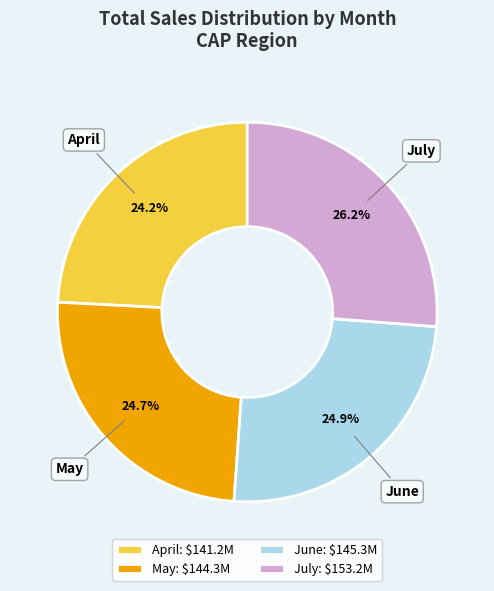

Which category has the smallest portion of the pie?

April